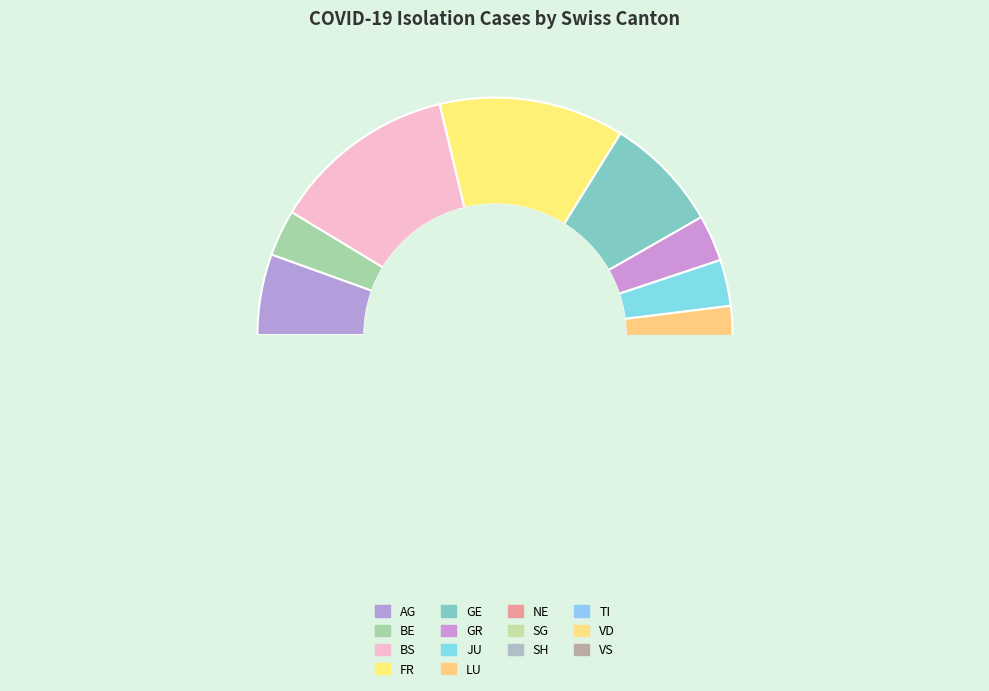

Is it true that 37 is 1% of the pie?

False